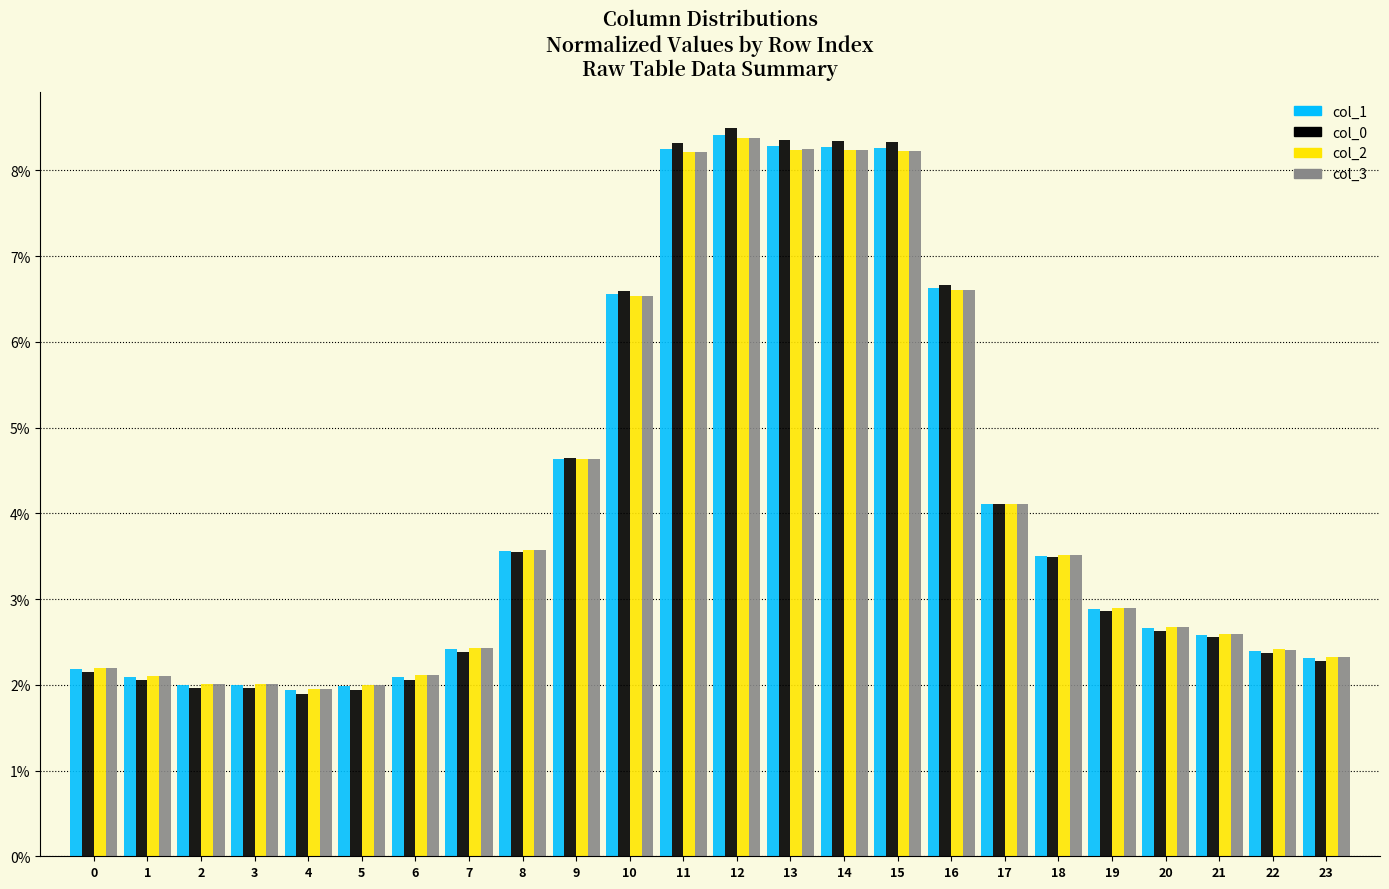

Which series has the largest range (max minus min)?

col_0